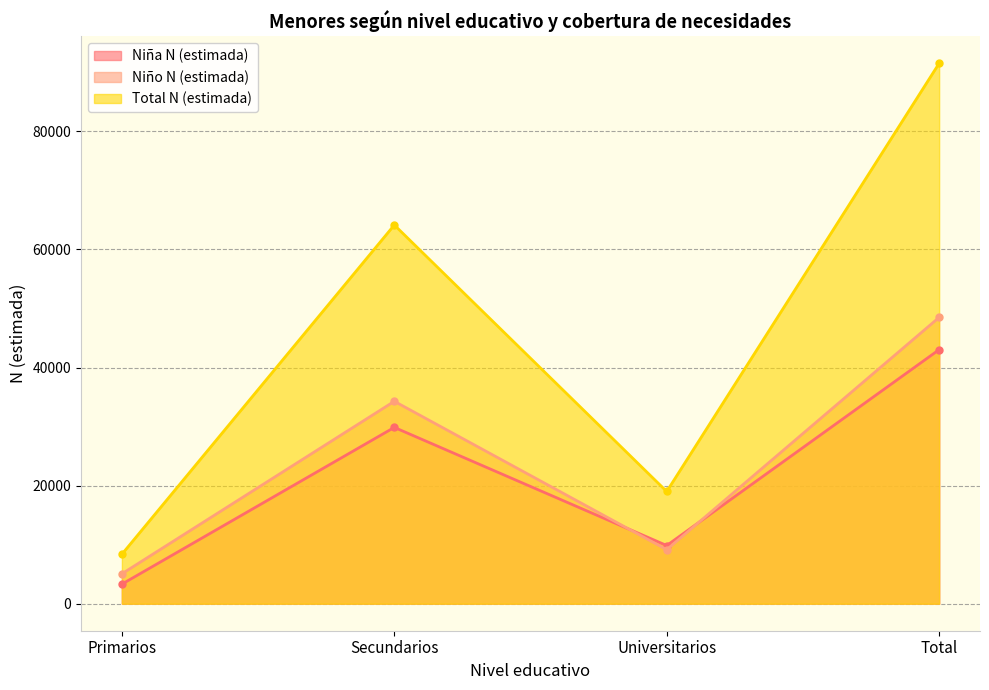

The Niño N (estimada) series shows 9150 at Universitarios. True or false?

True